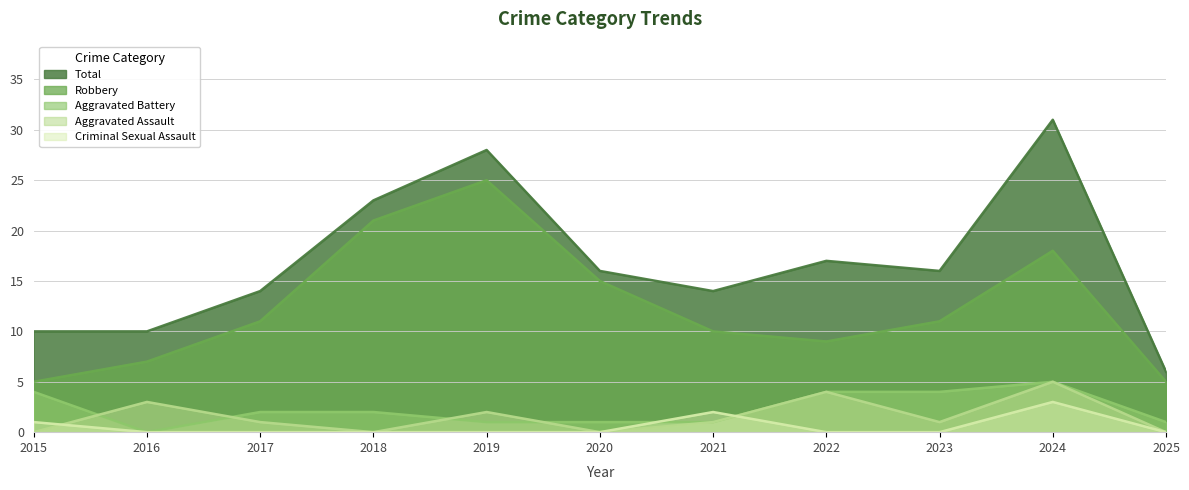

How many values in the Robbery series are below 11?

5